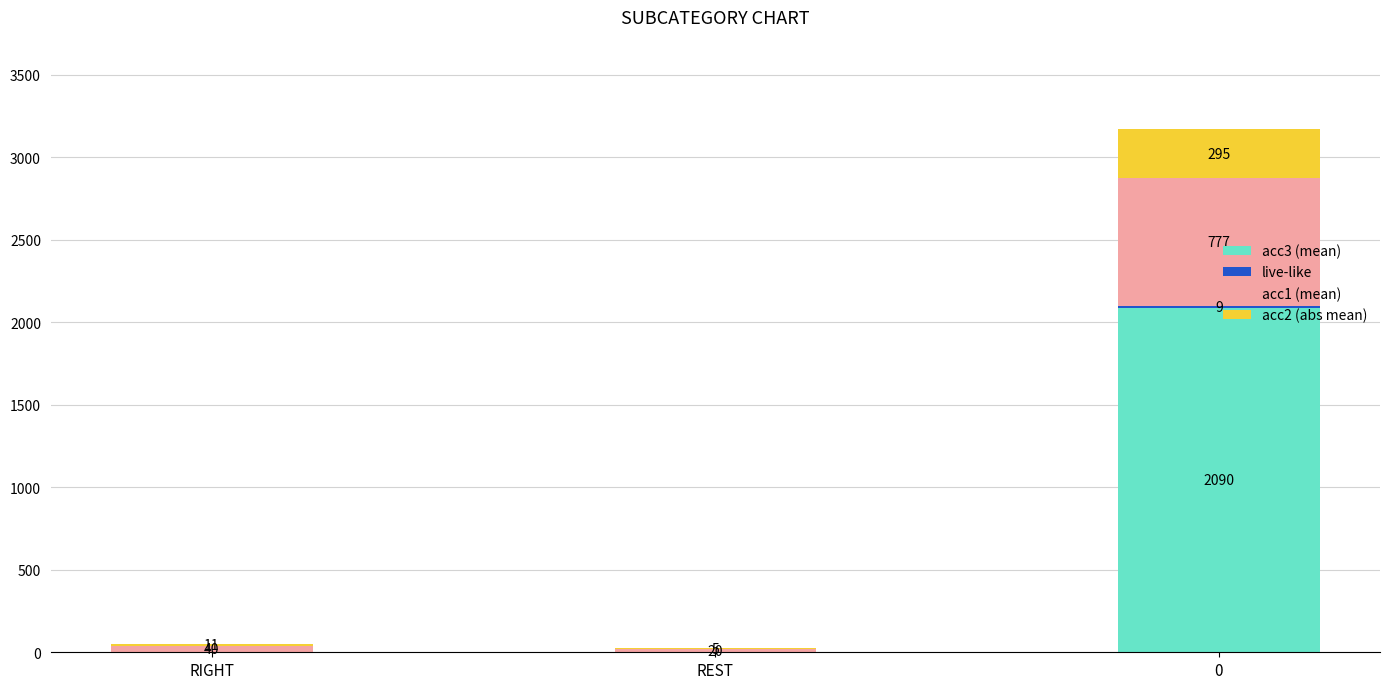

What is the total value across all series at RIGHT?

51